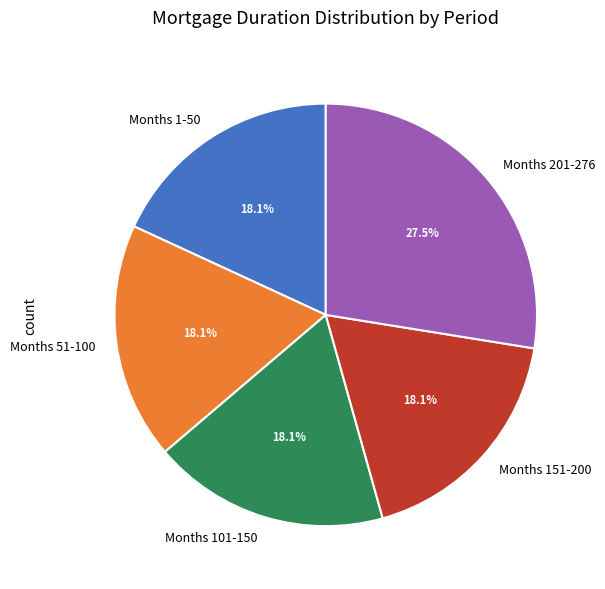

Which has a higher value, Months 1-50 or Months 201-276?

Months 201-276